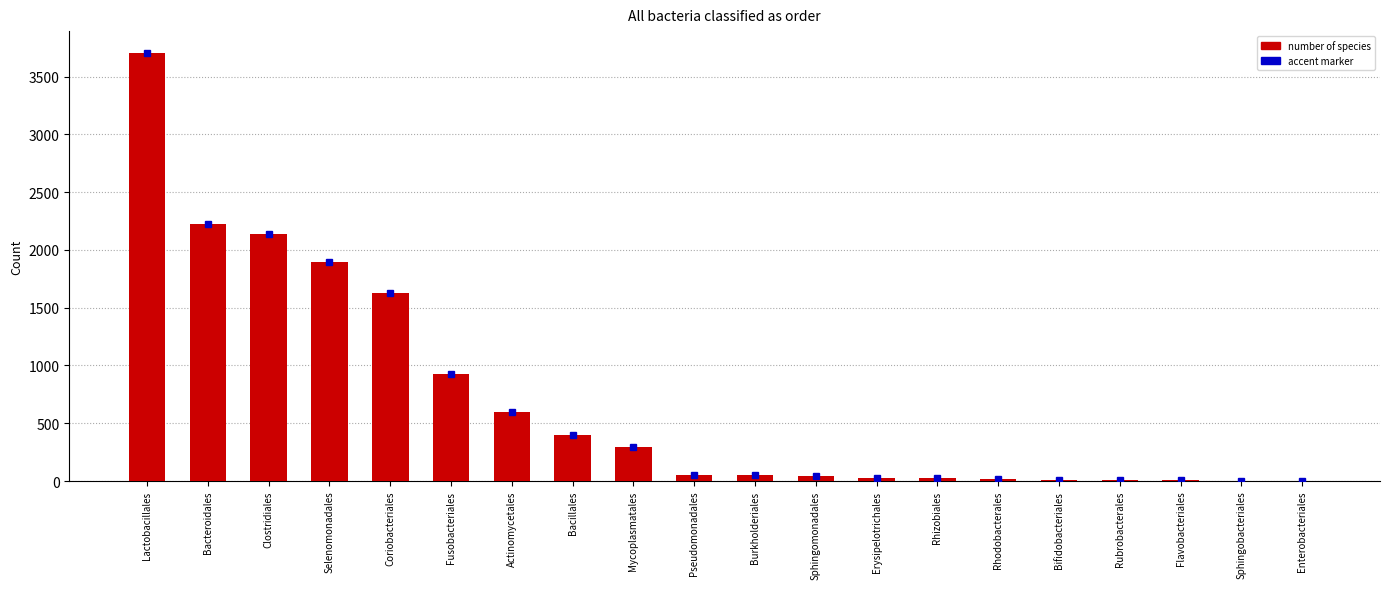

At which label does the data first exceed 49?

Lactobacillales